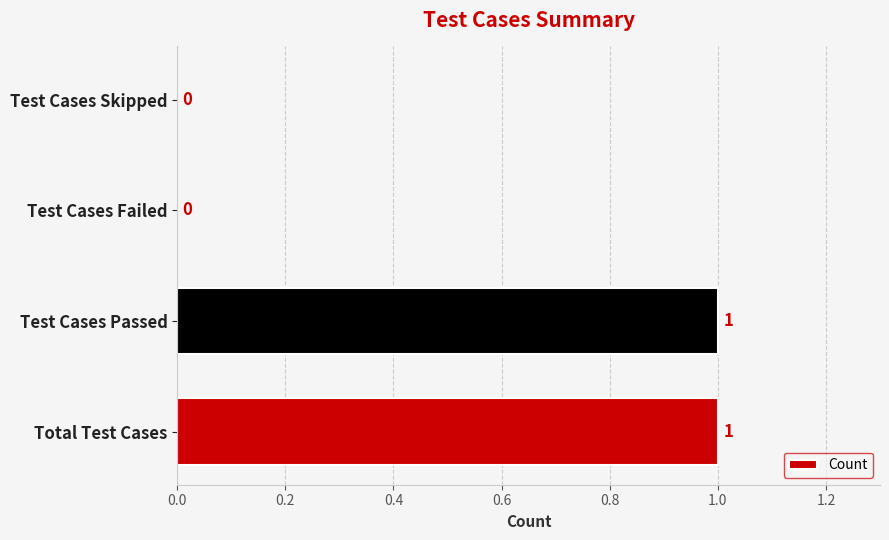

True or false: the data shows 0 at Test Cases Failed.

True